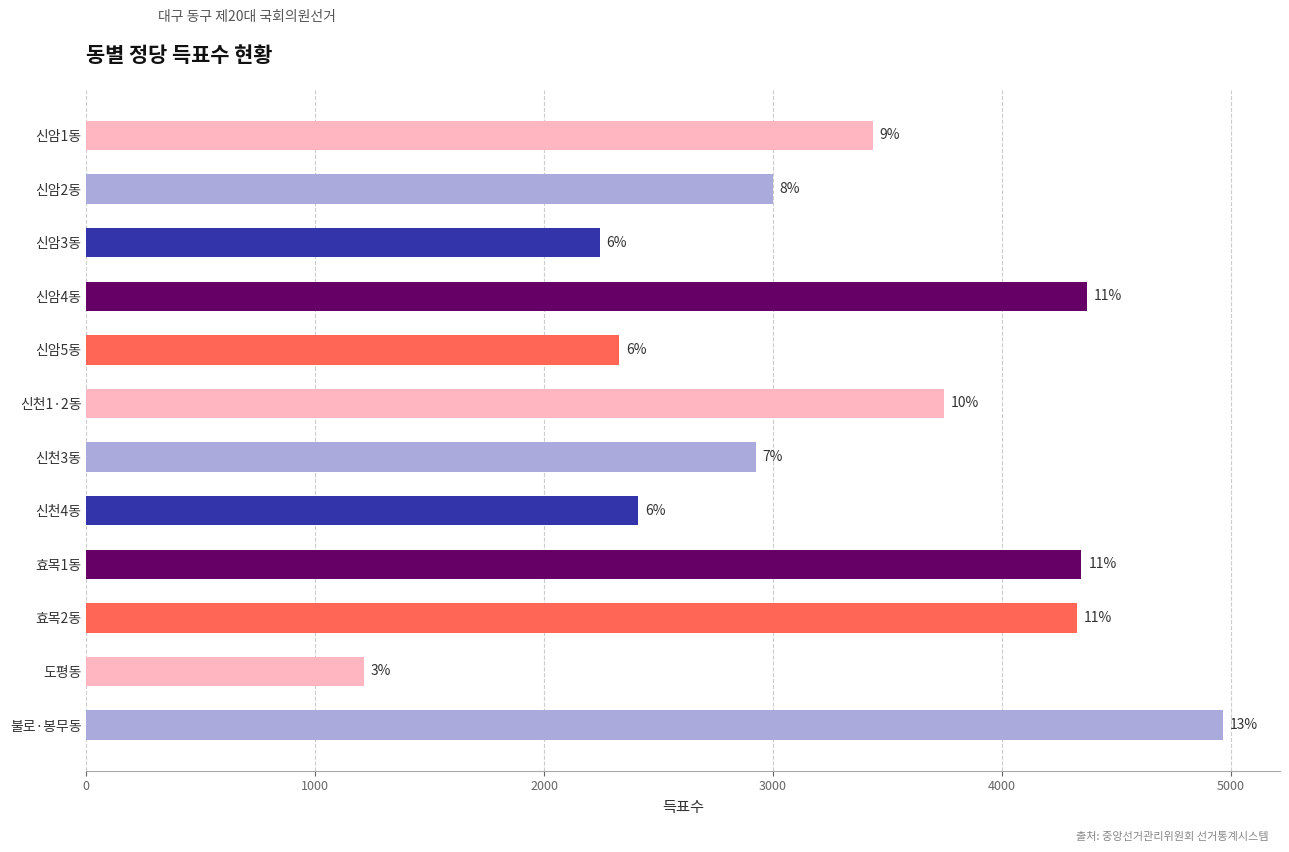

How many bars are there in total?

12